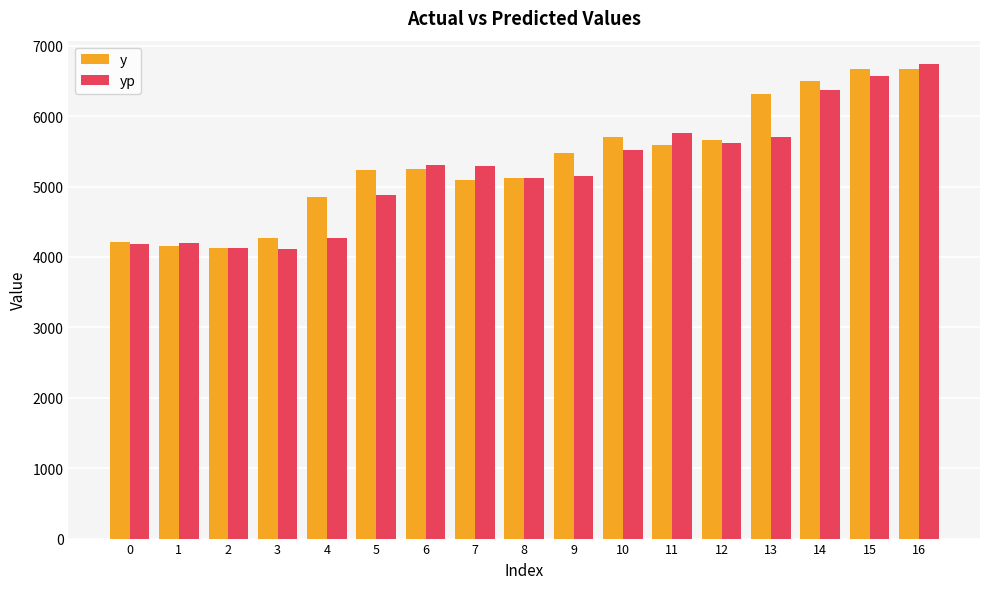

Which series has the largest total across all categories?

y